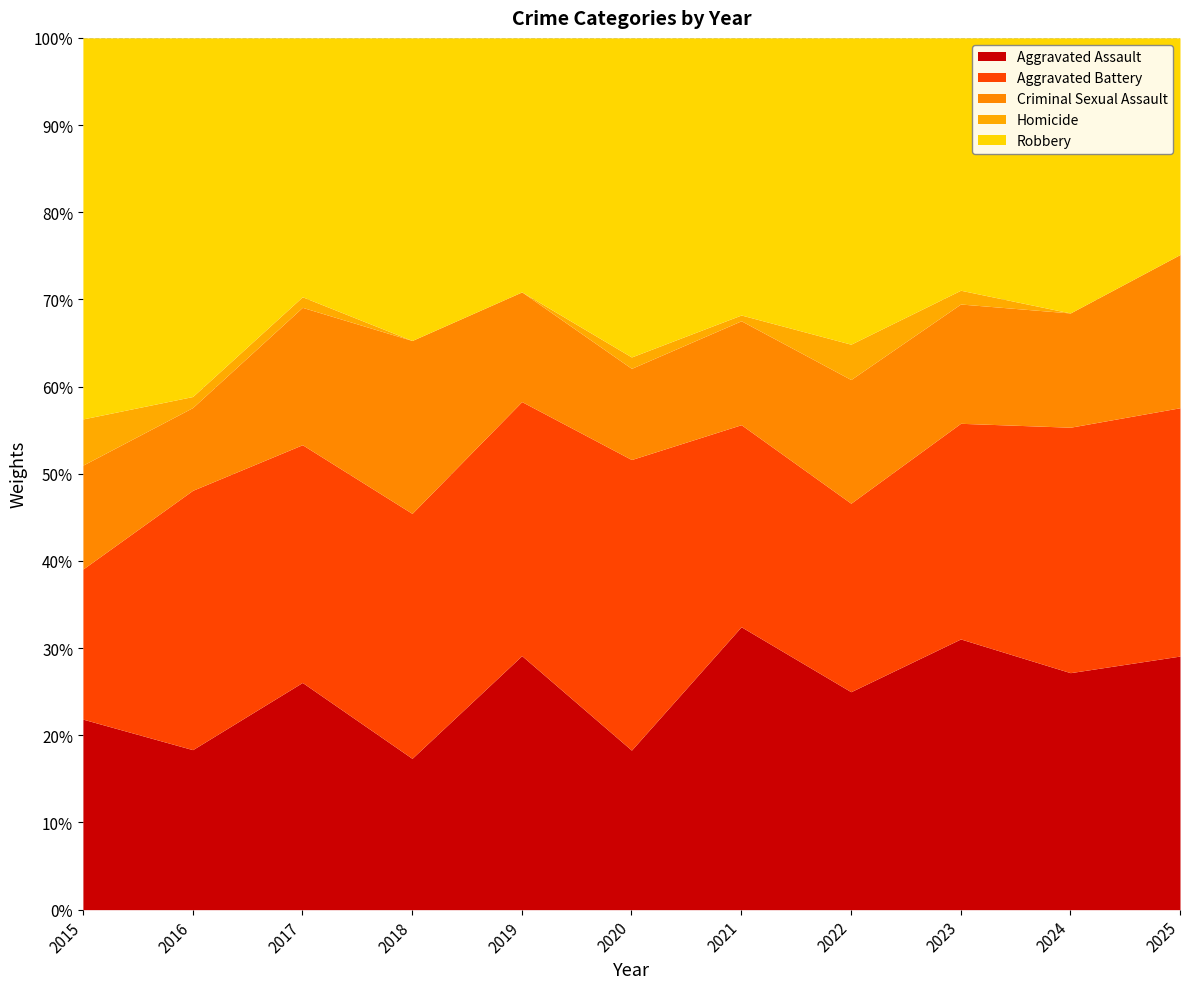

Count the number of categories in the chart.

11